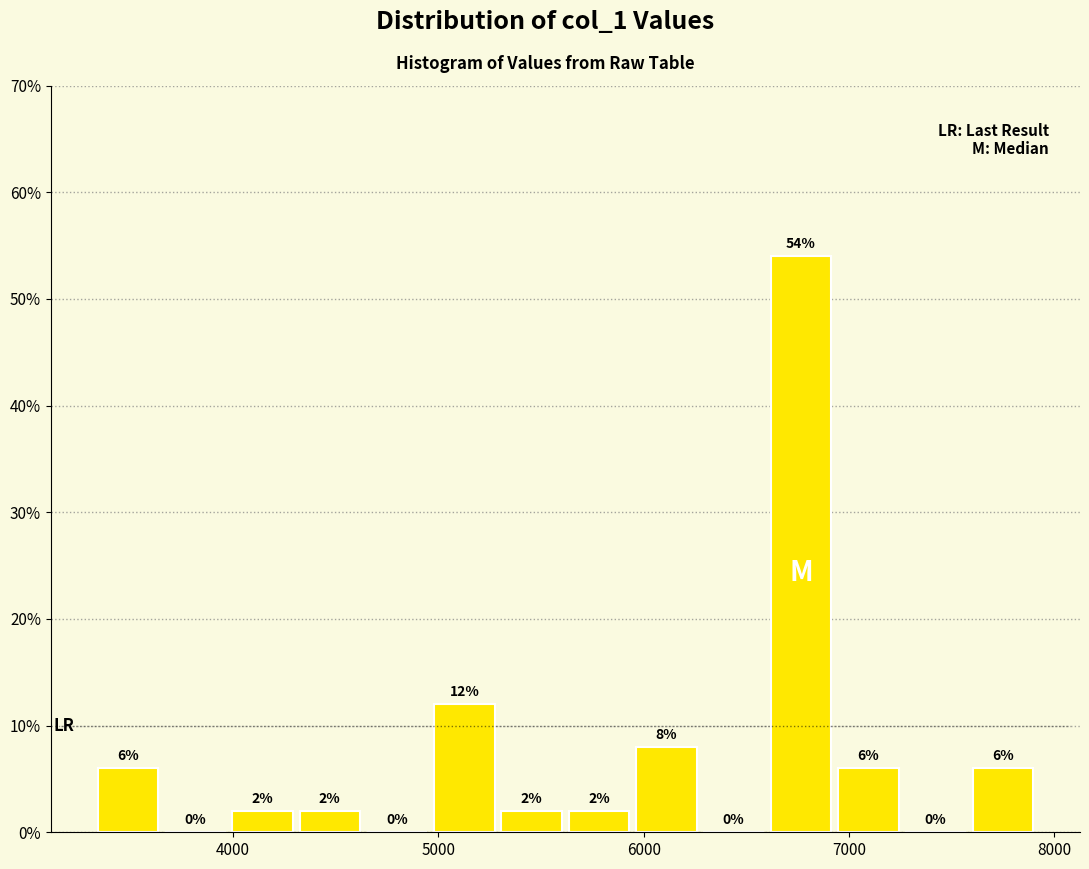

Read against the x-axis, roughly where is the centre of the tallest bar?

6800